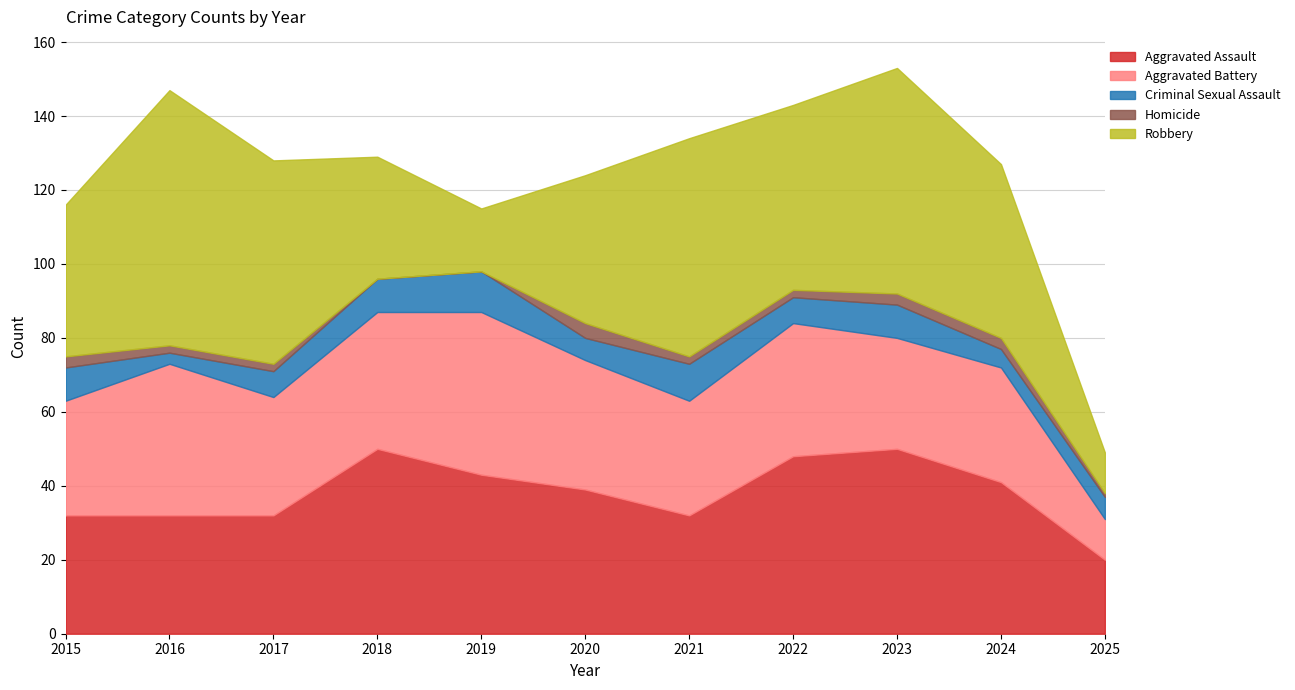

What is the maximum value for Criminal Sexual Assault?

11